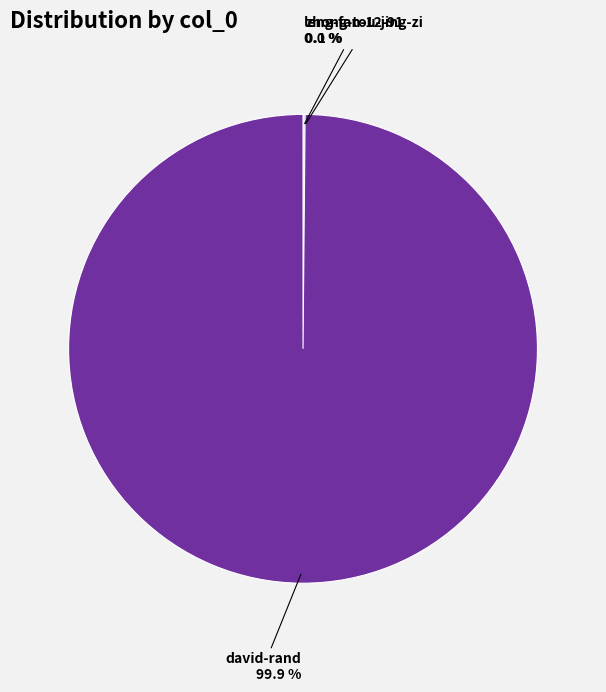

To the nearest percent, what is the difference between the largest and smallest slice percentages?

100%